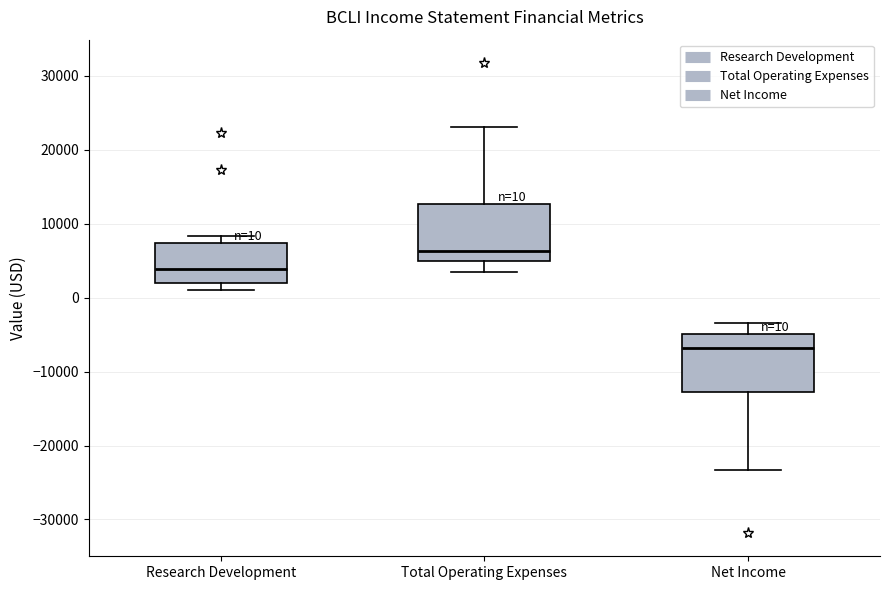

Which box has the highest median line?

Total Operating Expenses